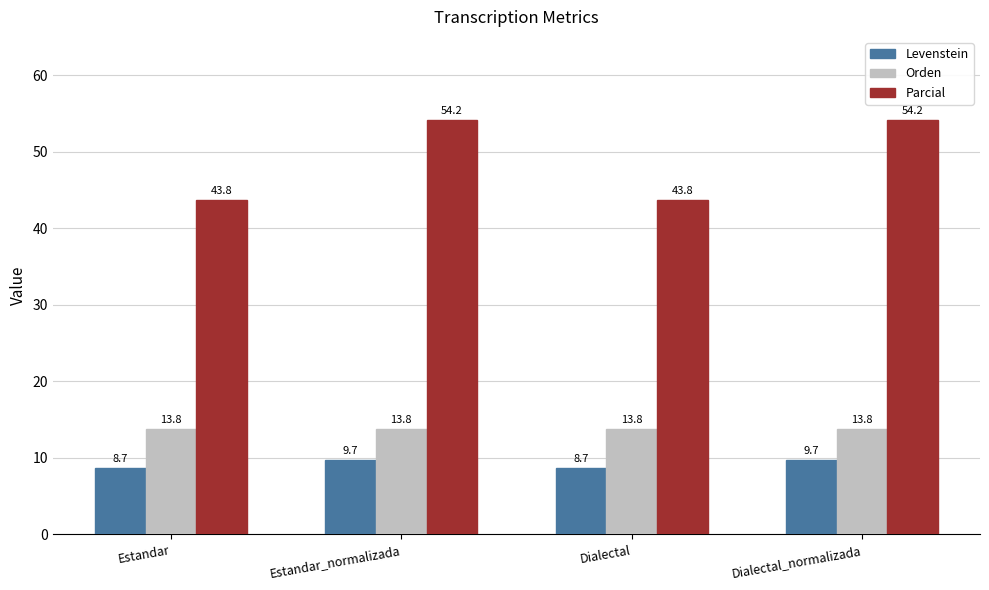

Rank the series by their maximum value, from lowest to highest.

Levenstein, Orden, Parcial